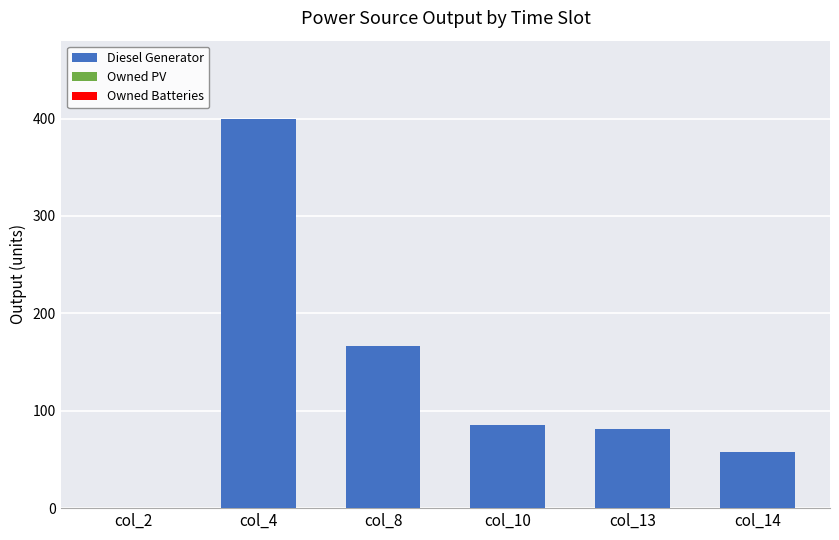

True or false: the data shows 85 at col_10.

True